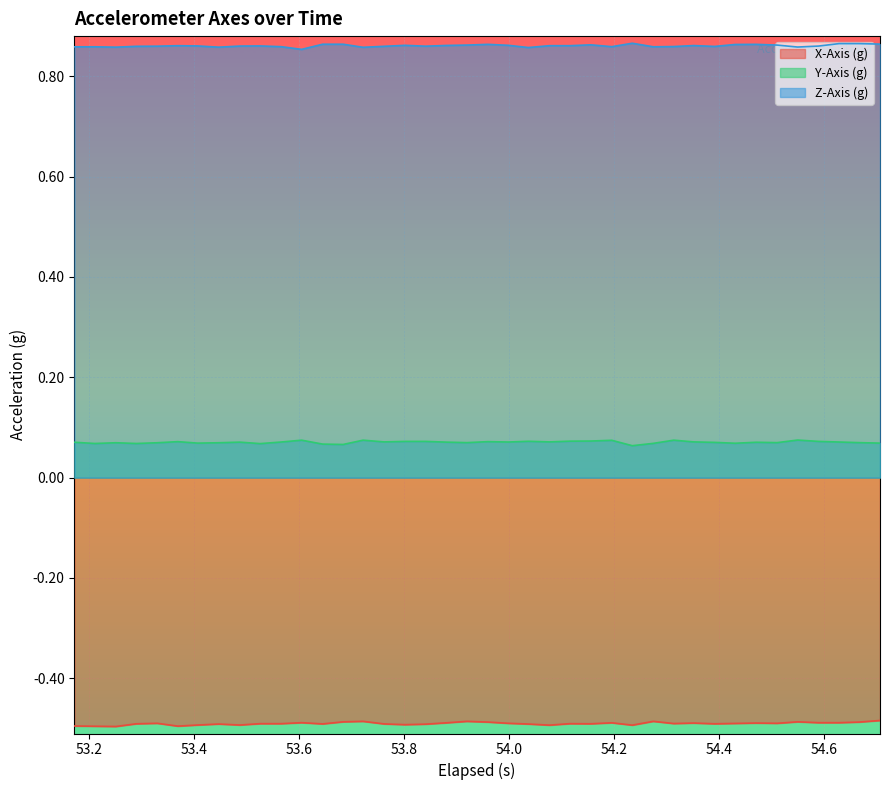

True or false: X-Axis (g) and Y-Axis (g) intersect in this chart.

False